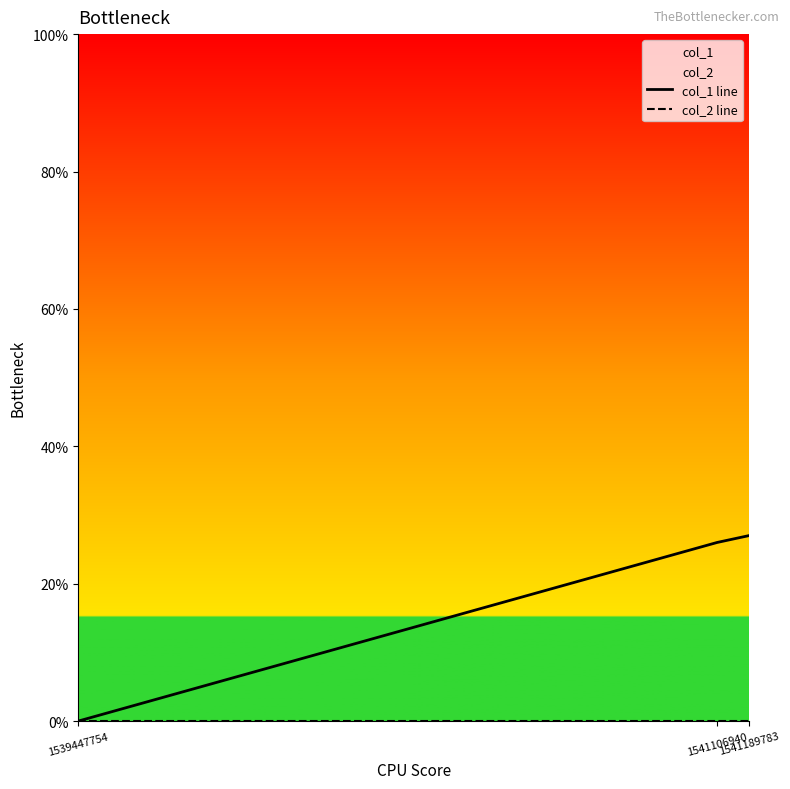

At how many categories does at least one series exceed 25?

2